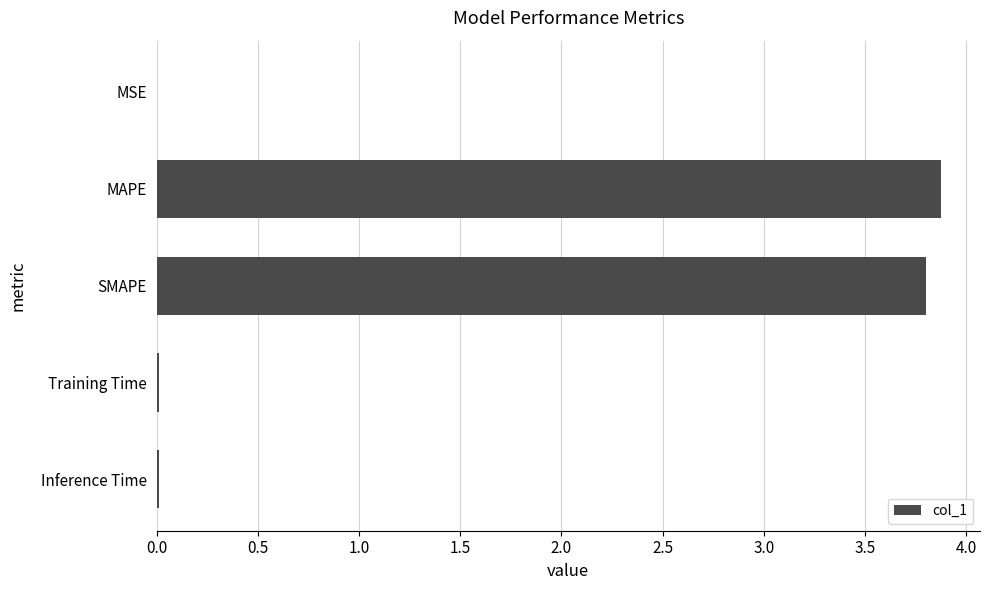

What is the sum of all values?

7.7